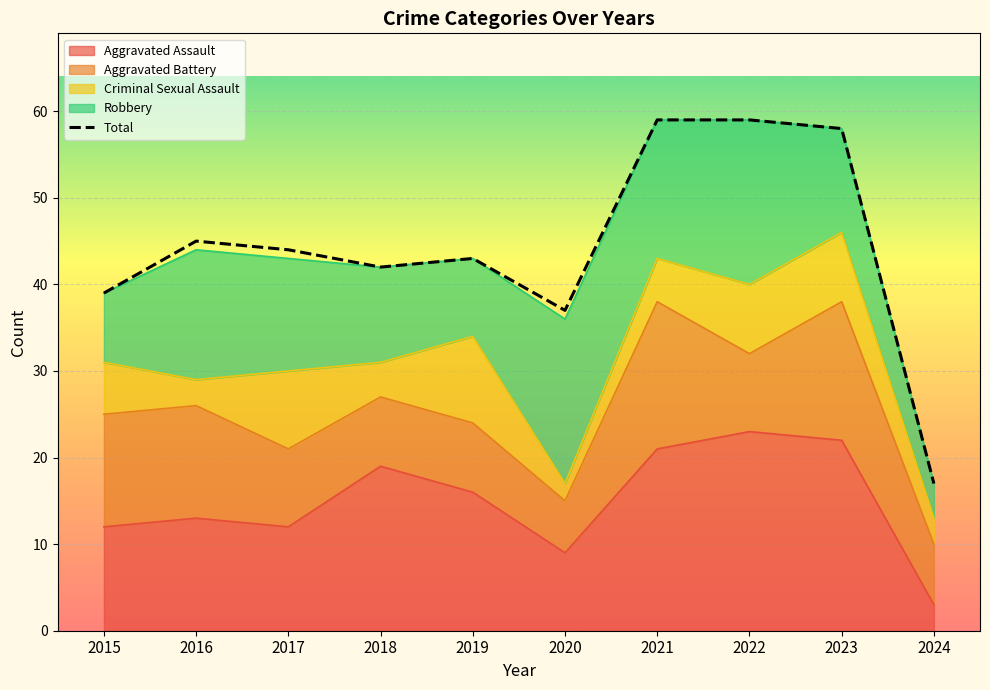

What is the greatest value displayed?

59